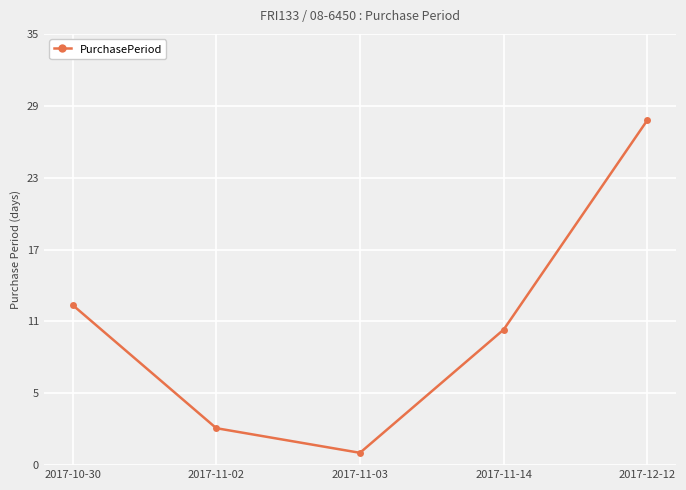

Rank the categories by value from highest to lowest.

2017-12-12, 2017-10-30, 2017-11-14, 2017-11-02, 2017-11-03